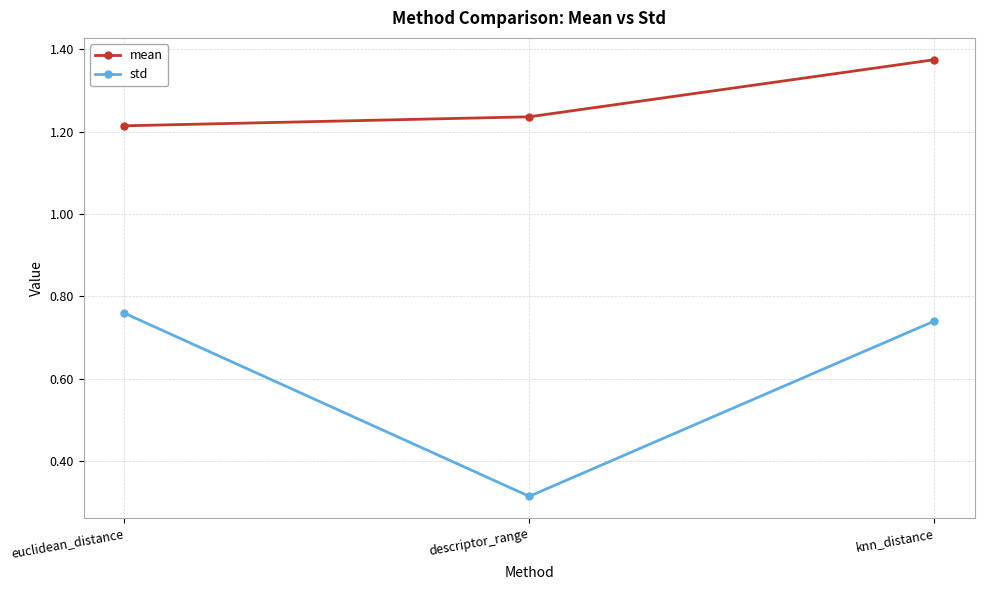

At which label is std closest to 0?

descriptor_range